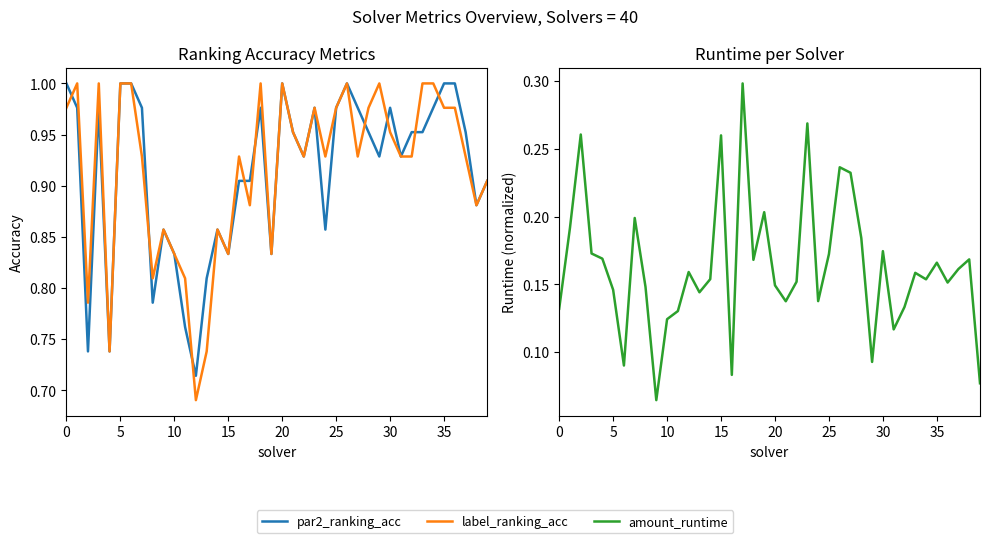

How many categories are shown in the chart?

40